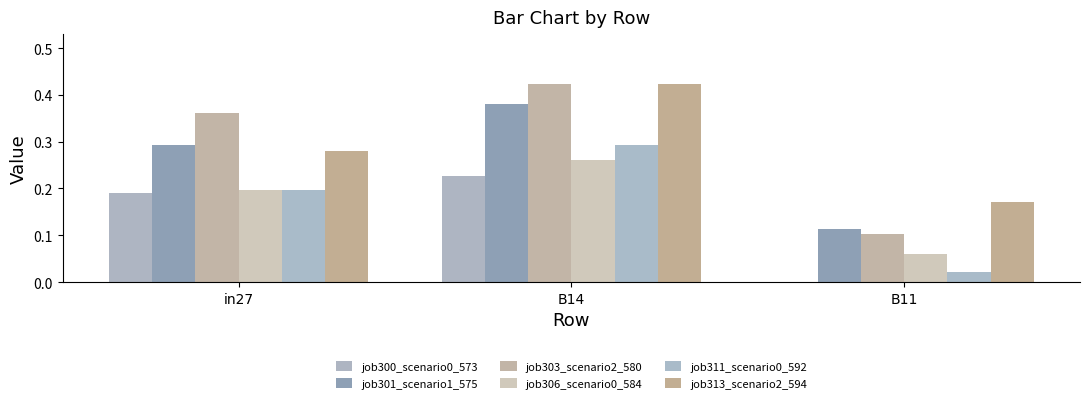

What is the label of the 3rd bar from the left?

B11